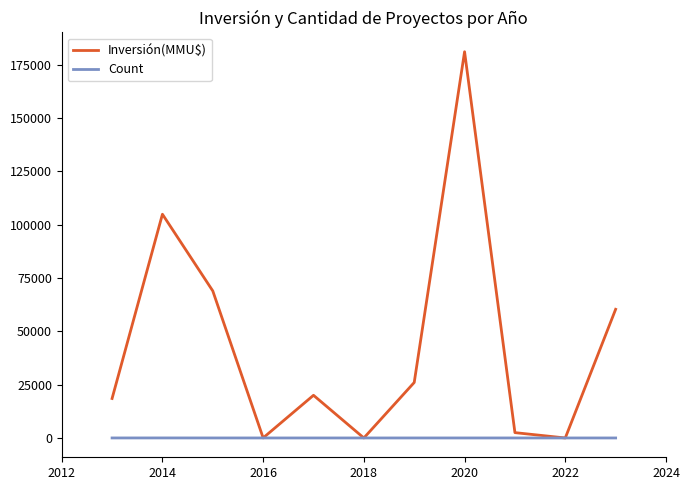

Which series has the largest total across all categories?

Inversión(MMU$)